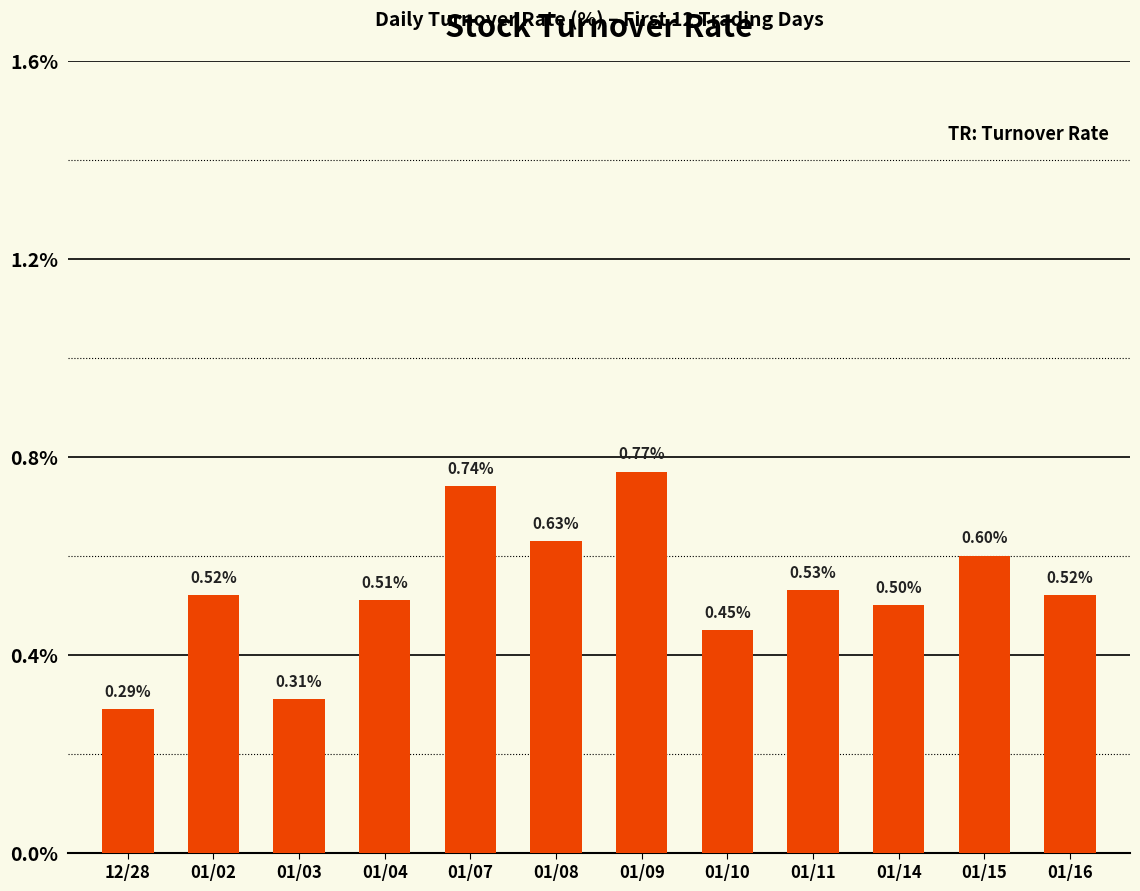

Between 01/02 and 01/08, which is larger?

01/08